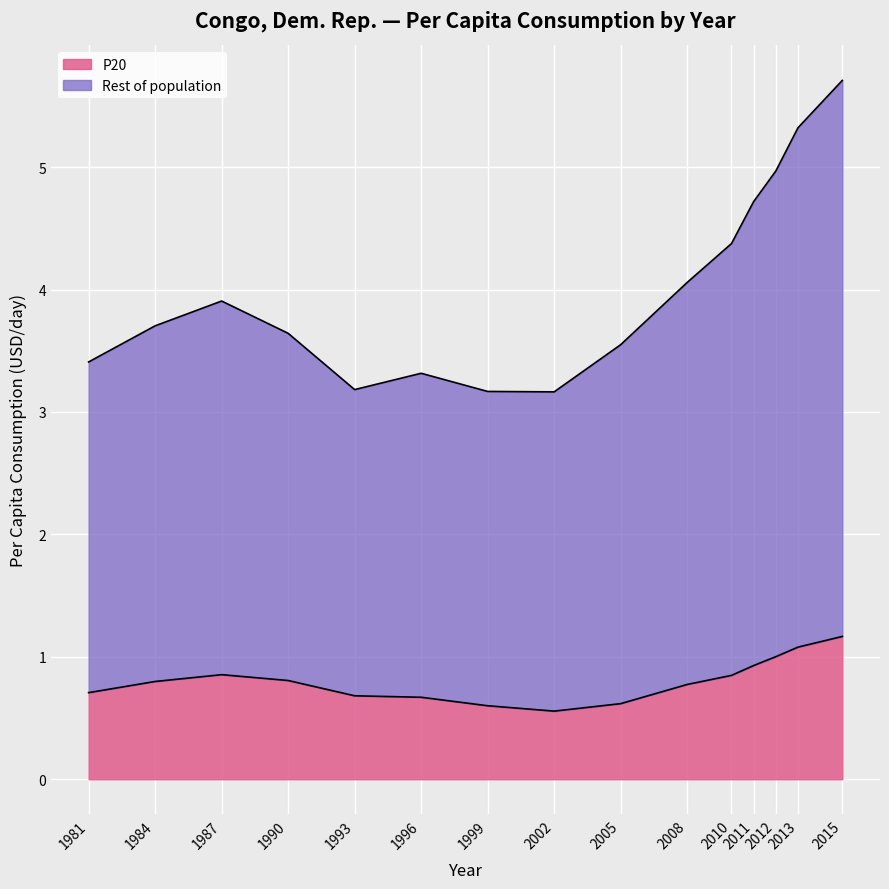

Rank the series at 2012 from highest to lowest value.

Rest of population, P20